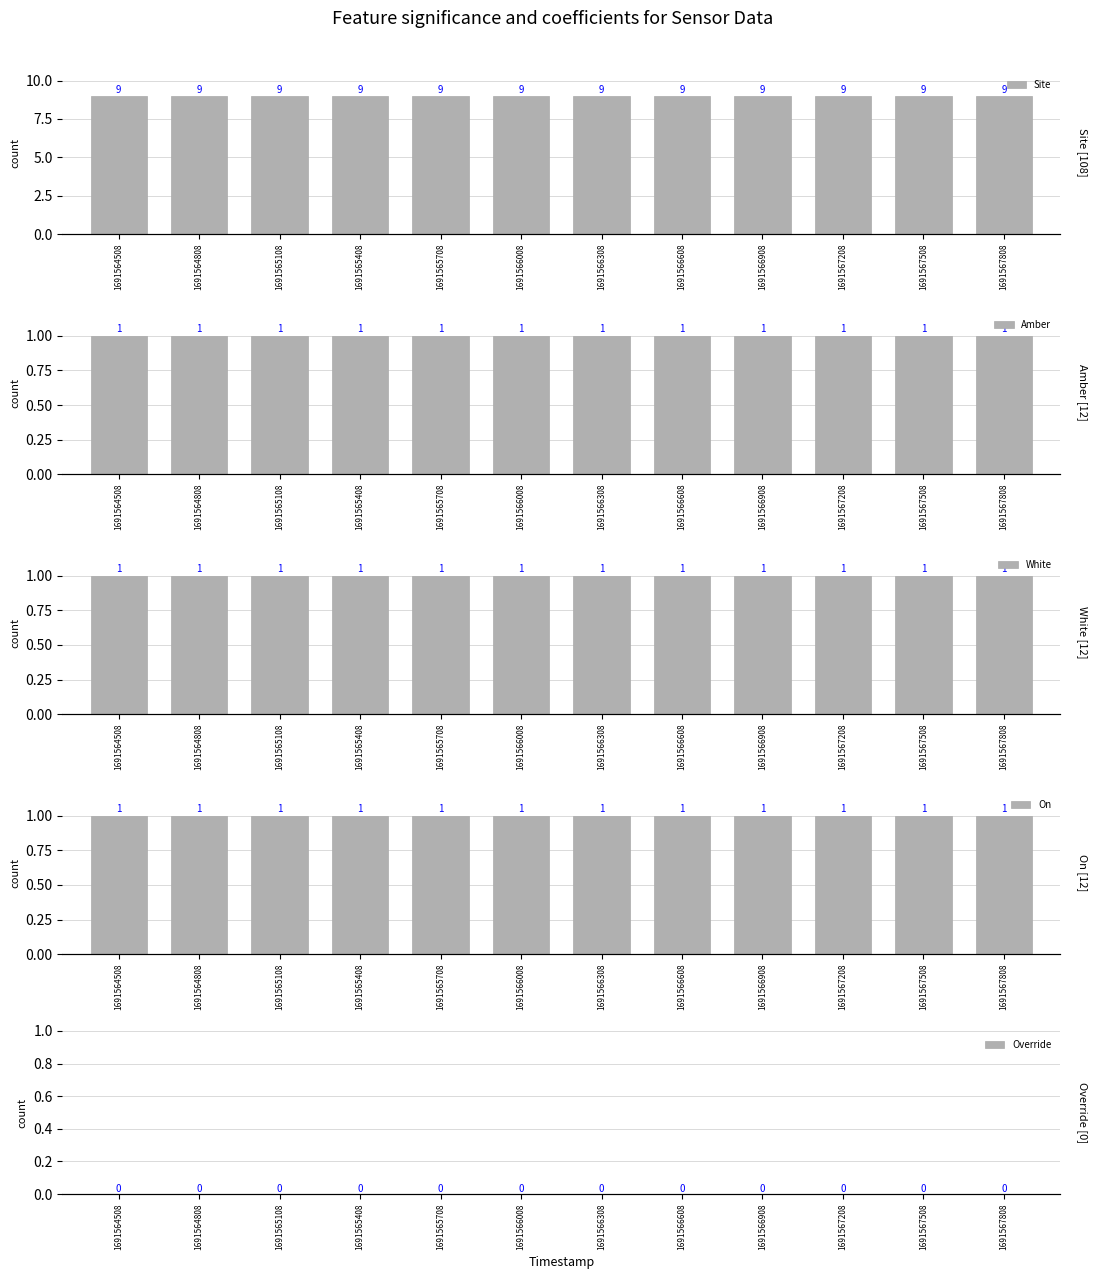

The Site series shows 5 at 1691566008. True or false?

False